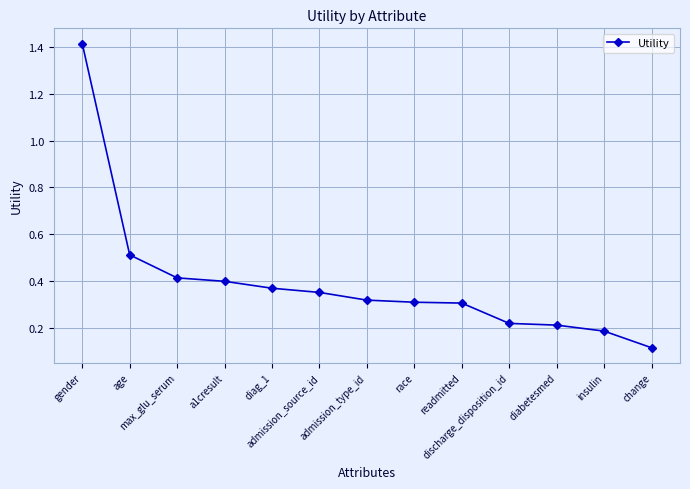

Does the chart have visible grid lines?

Yes